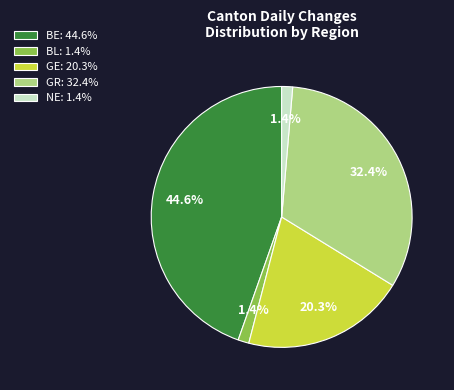

Which has a higher value, GR: 32.4% or BL: 1.4%?

GR: 32.4%